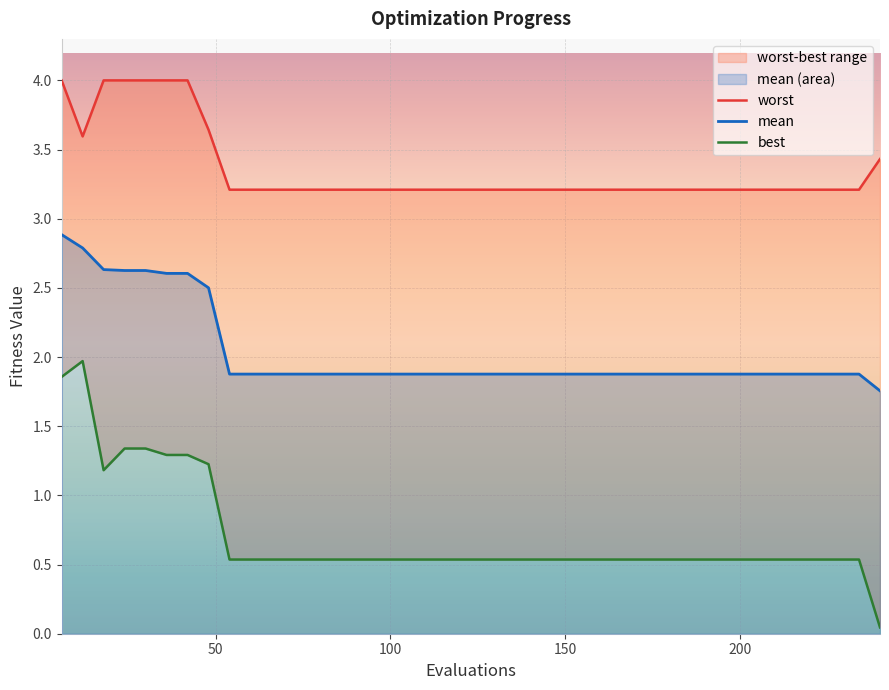

How many lines are shown in the chart?

3